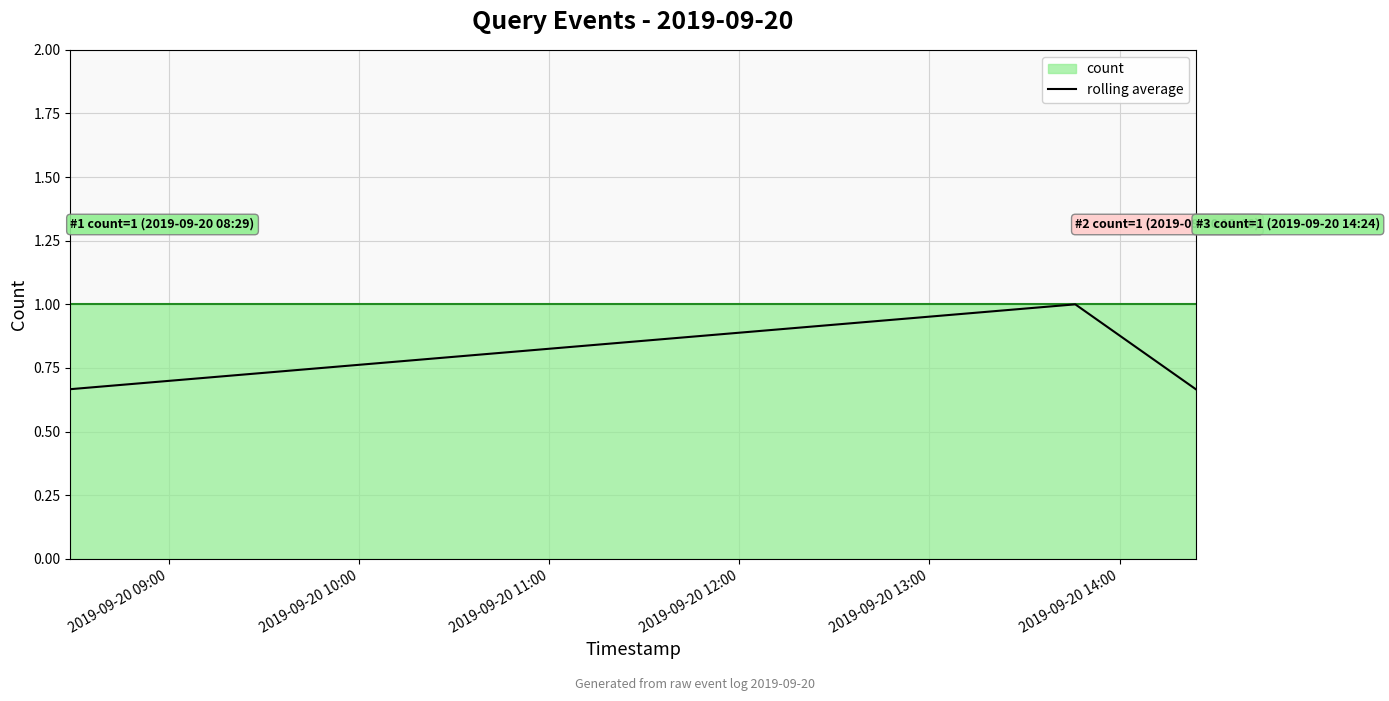

Read the rolling average value at 2019-09-20 09:00.

0.7